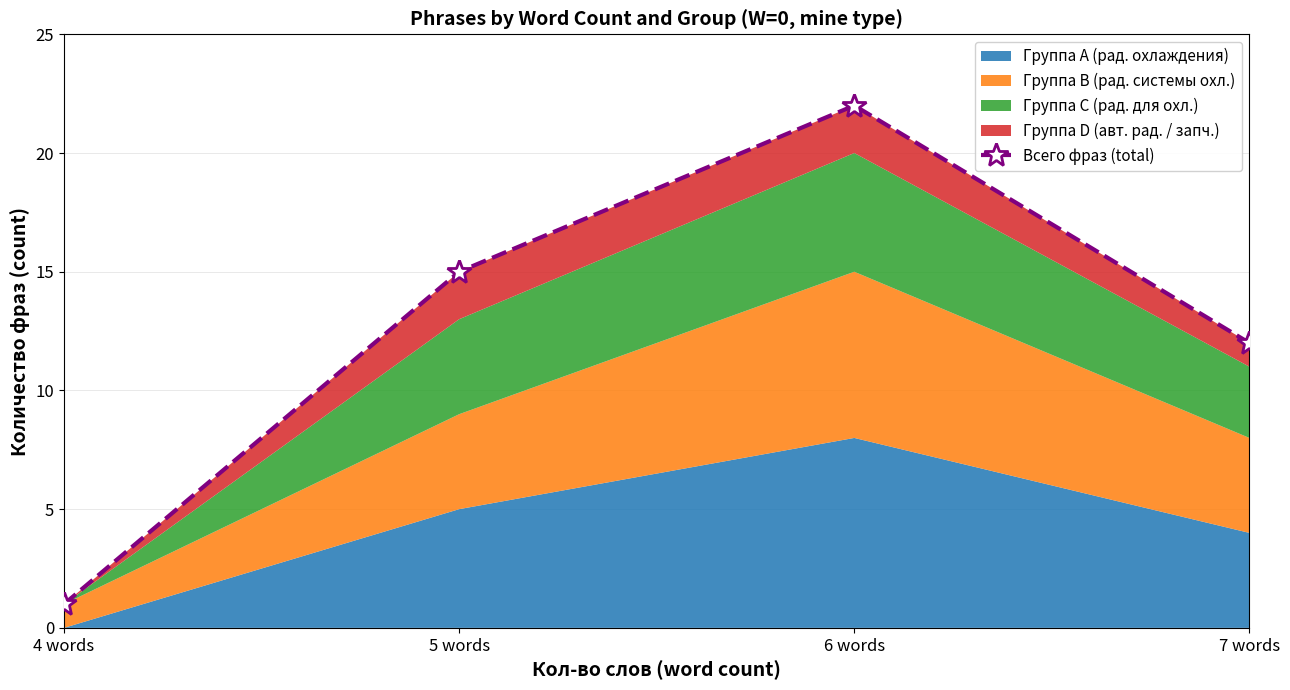

What is the difference between the maximum and second lowest values?

10